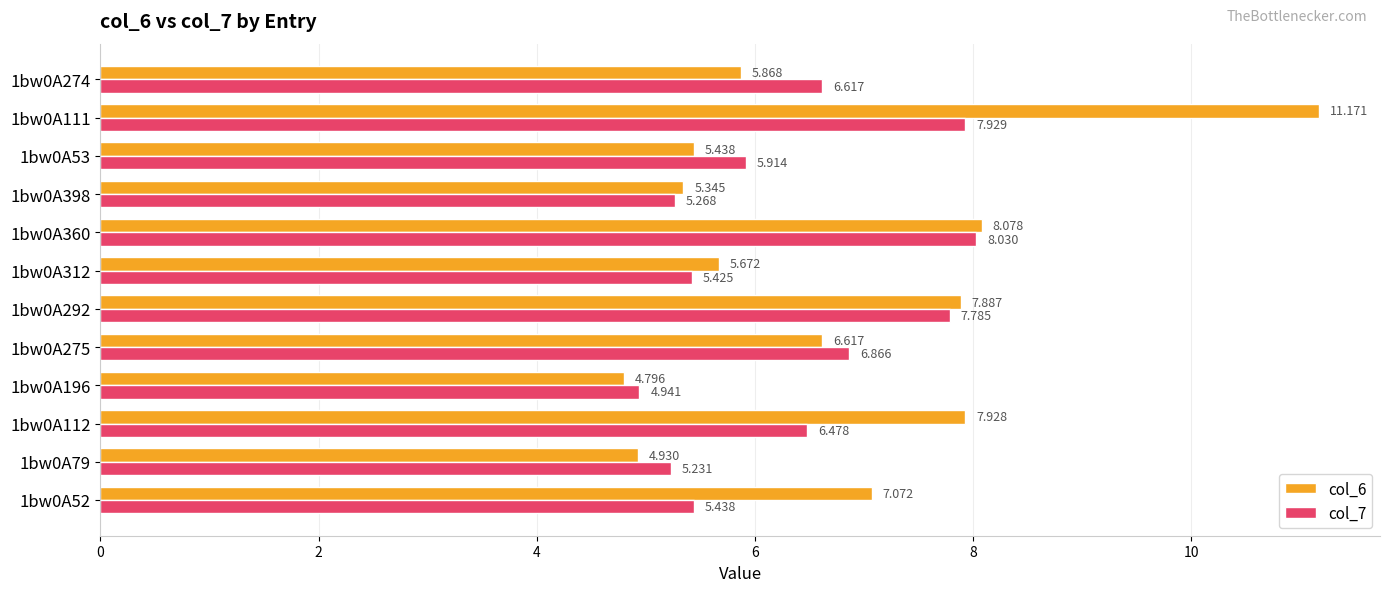

Which label corresponds to the smallest value in the chart?

1bw0A196